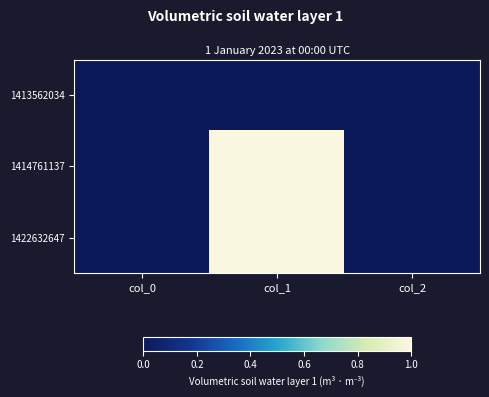

At which category is the sum across all series the highest?

col_1